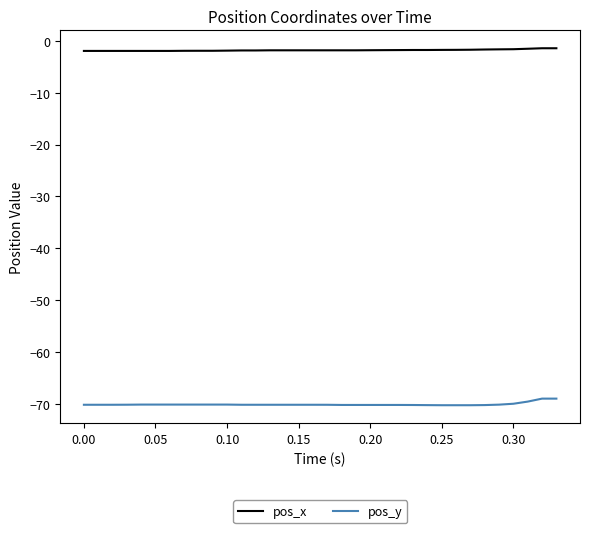

Which series has the largest total across all categories?

pos_x